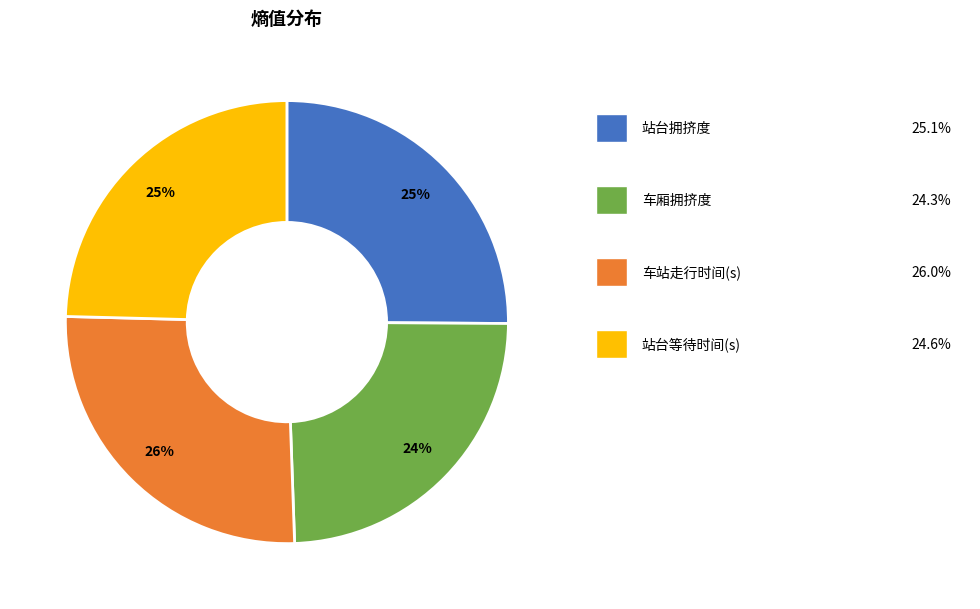

To the nearest percent, what is the difference between the largest and smallest slice percentages?

2%